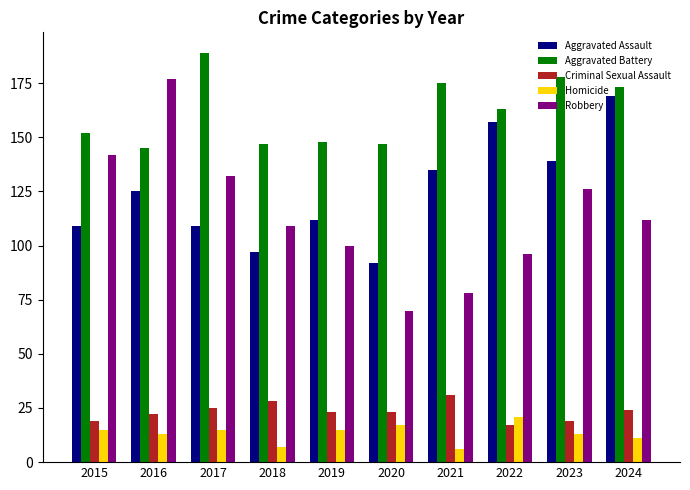

What is the minimum value shown in the chart?

6